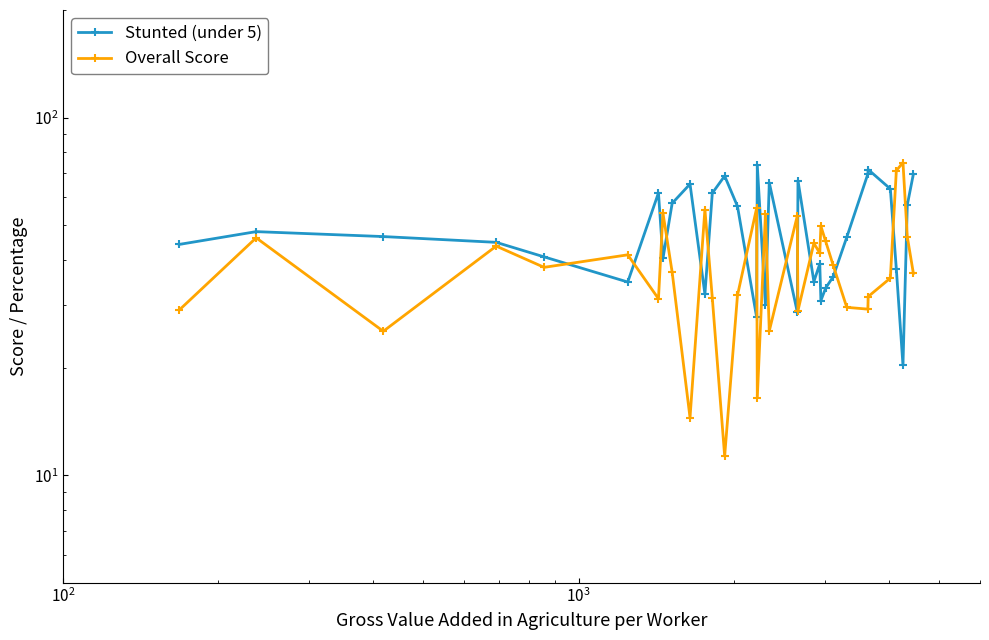

What is the average value of the Overall Score series?

39.3